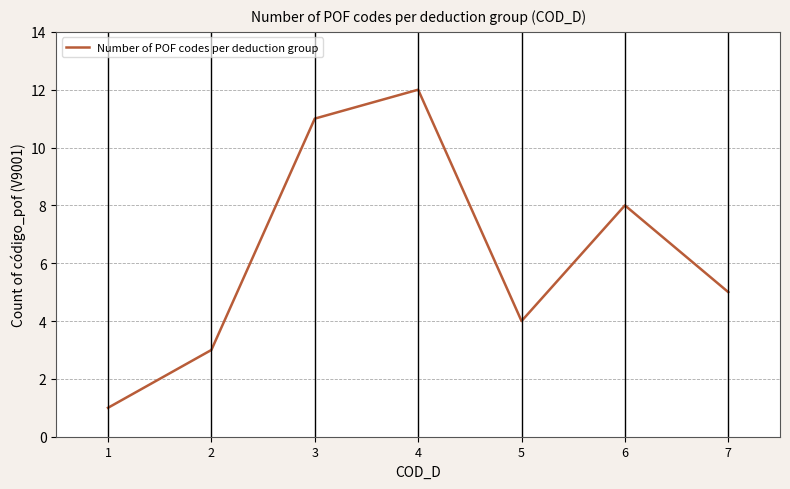

List the labels in order of value, smallest first.

1, 2, 5, 7, 6, 3, 4